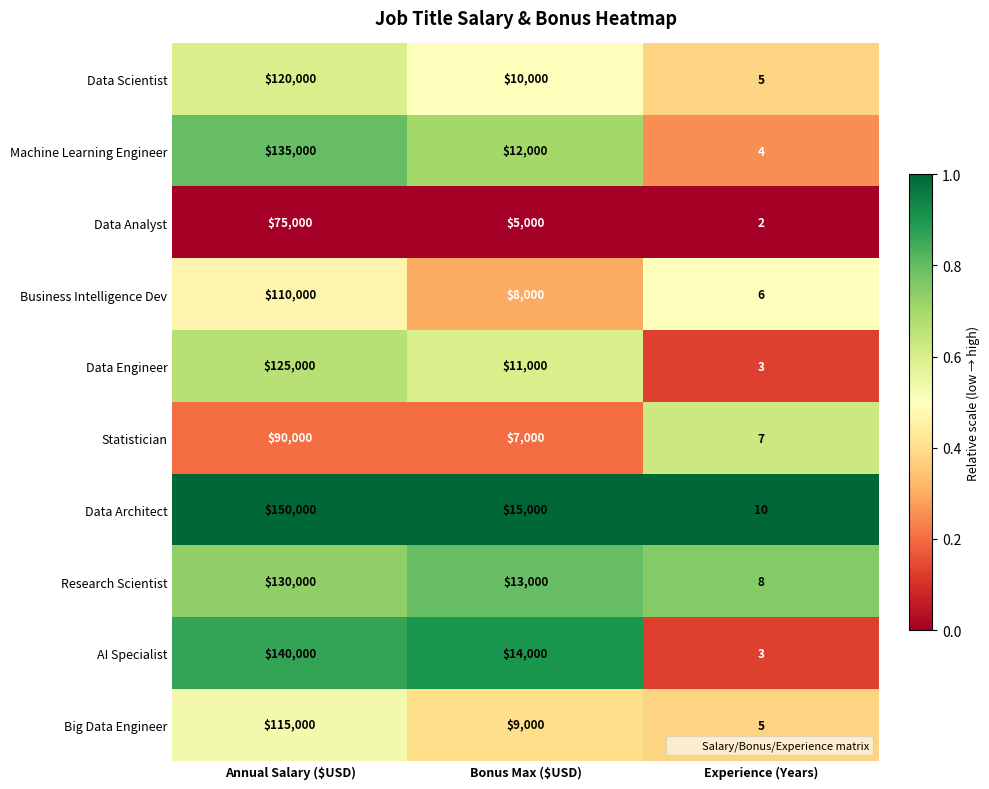

Reading left to right, transcribe all the data shown in this chart.

Data Scientist: 120000	10000	5
Machine Learning Engineer: 135000	12000	4
Data Analyst: 75000	5000	2
Business Intelligence Dev: 110000	8000	6
Data Engineer: 125000	11000	3
Statistician: 90000	7000	7
Data Architect: 150000	15000	10
Research Scientist: 130000	13000	8
AI Specialist: 140000	14000	3
Big Data Engineer: 115000	9000	5